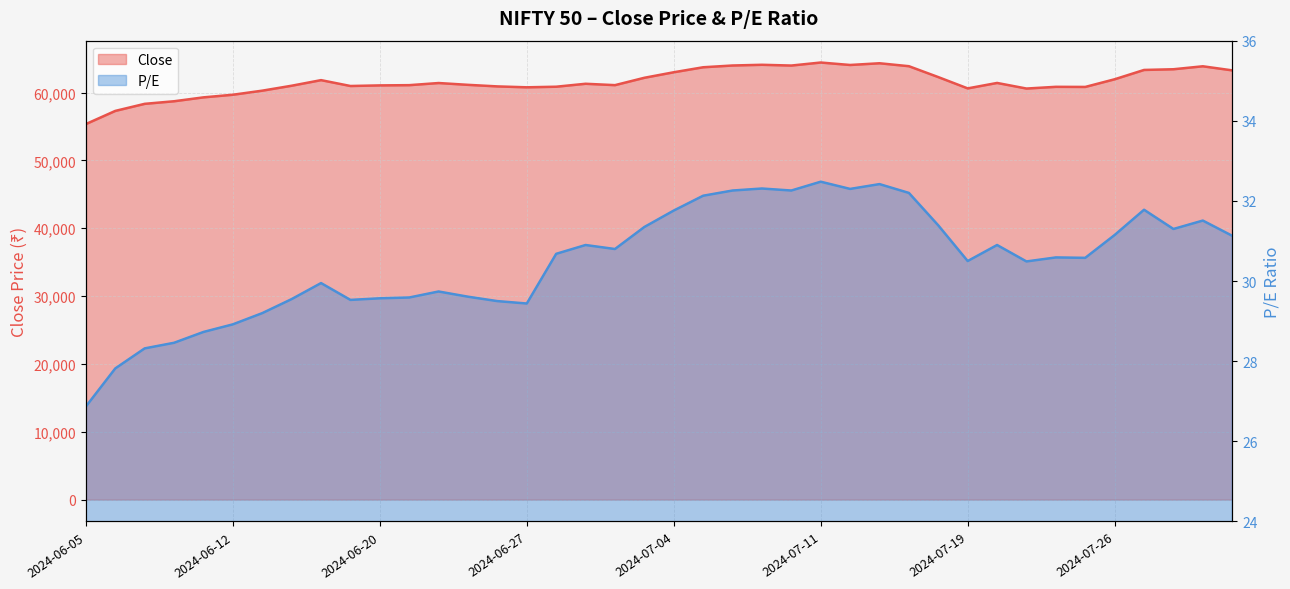

How many interior local valleys does the P/E series have?

9